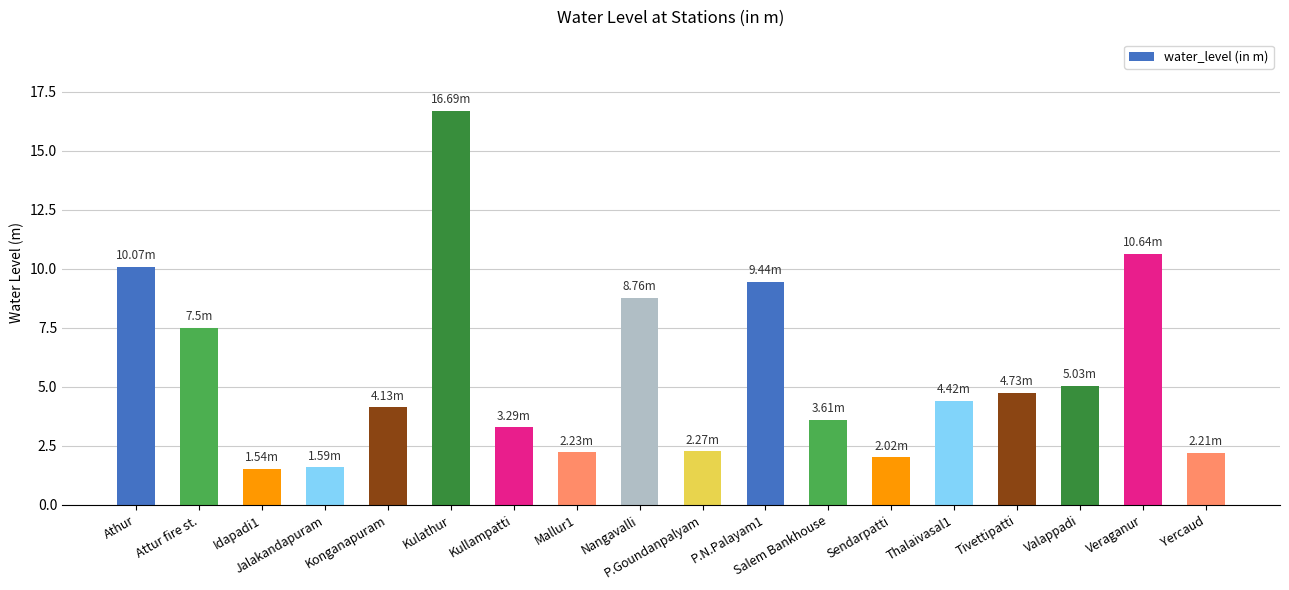

How many data points are above 4?

10